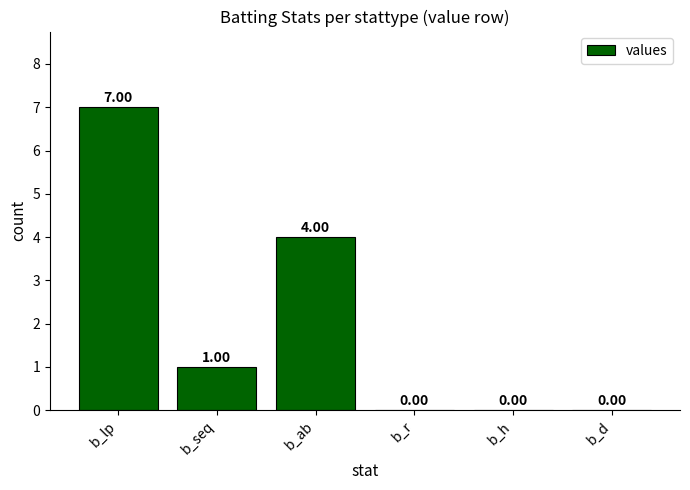

Between b_lp and b_h, which is larger?

b_lp